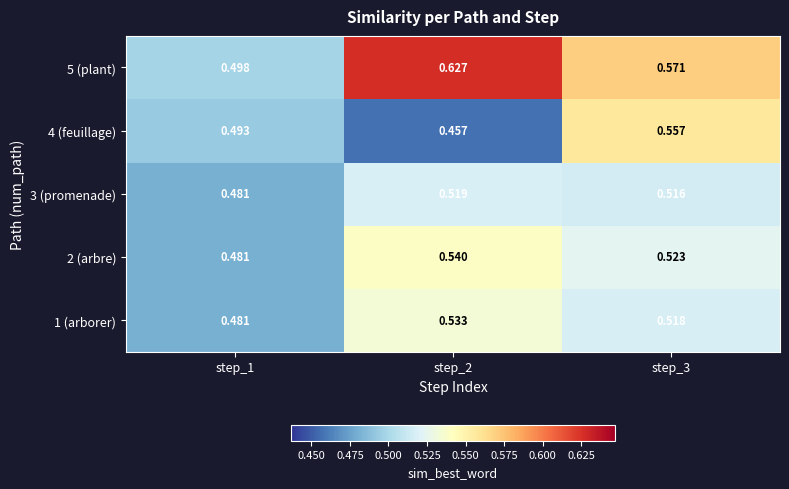

Which series has the largest range (max minus min)?

5 (plant)